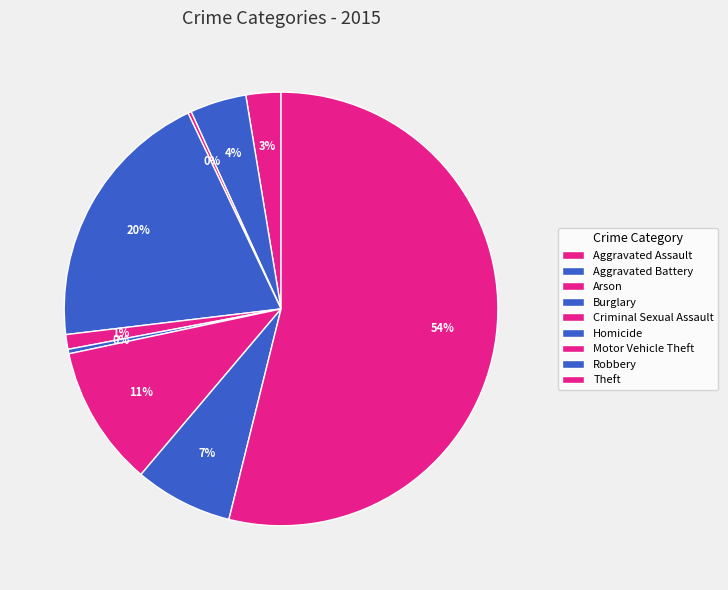

What is the smallest slice in the pie chart?

Arson